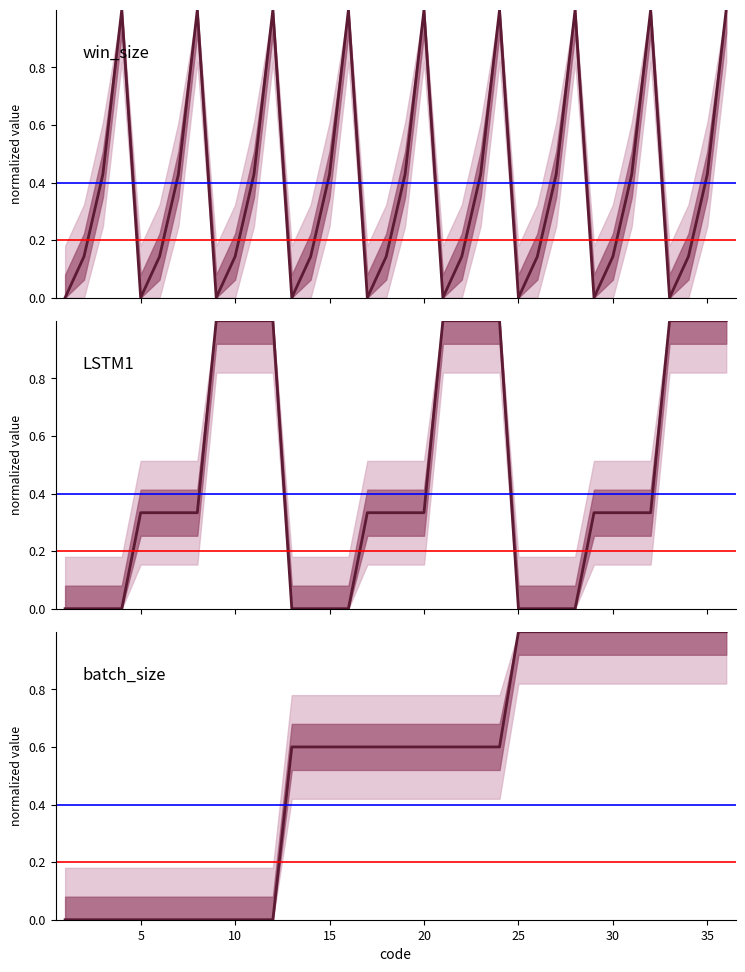

Which series ends up on top after the final intersection of win_size and batch_size?

batch_size